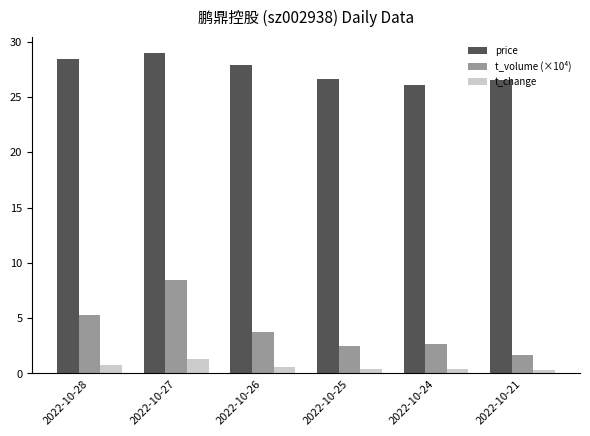

Which category has the lowest value in the price series?

2022-10-24